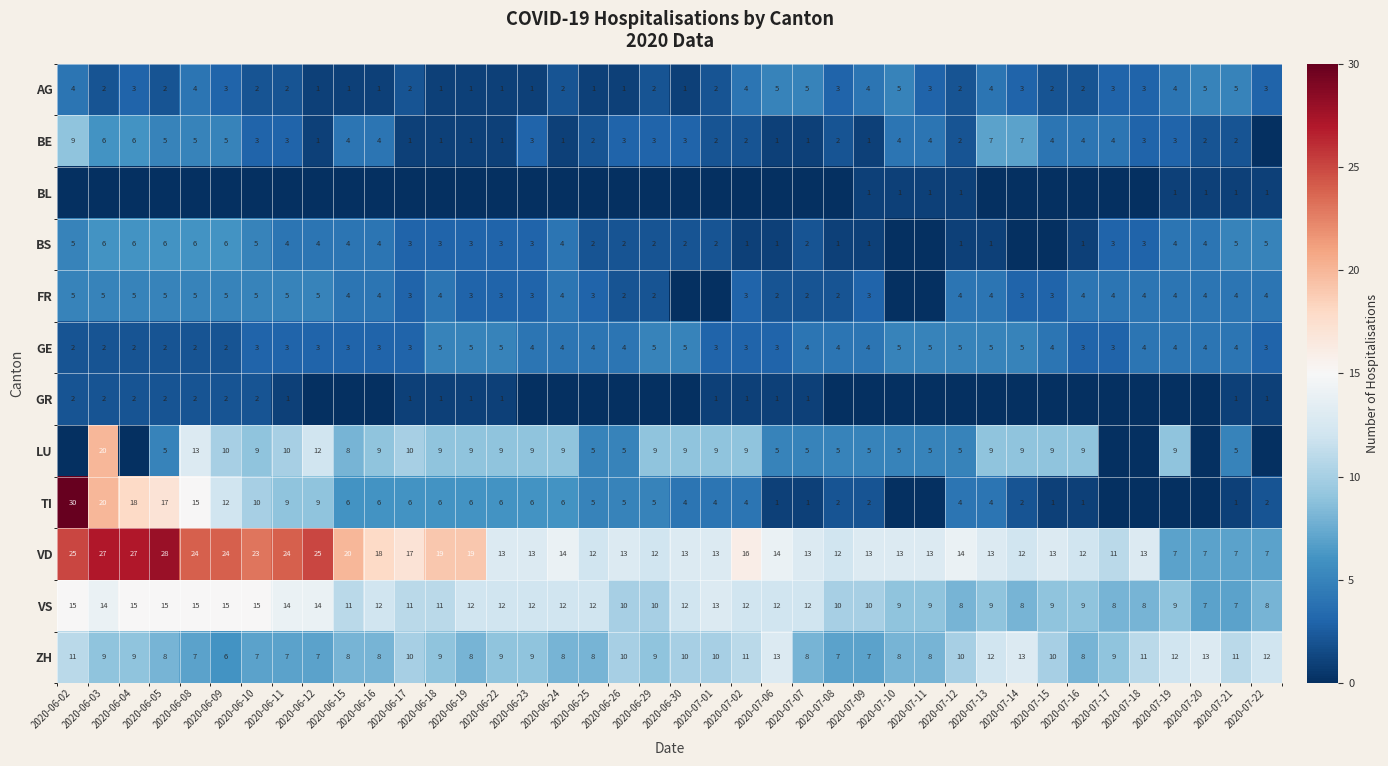

How many ZH values are between 8 and 11?

27